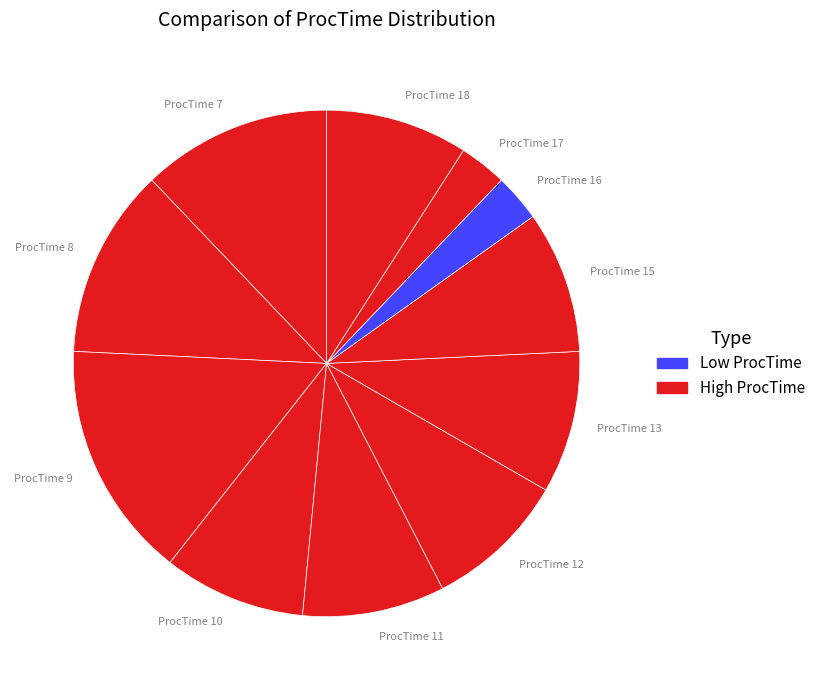

Which slice is the smallest?

ProcTime 16